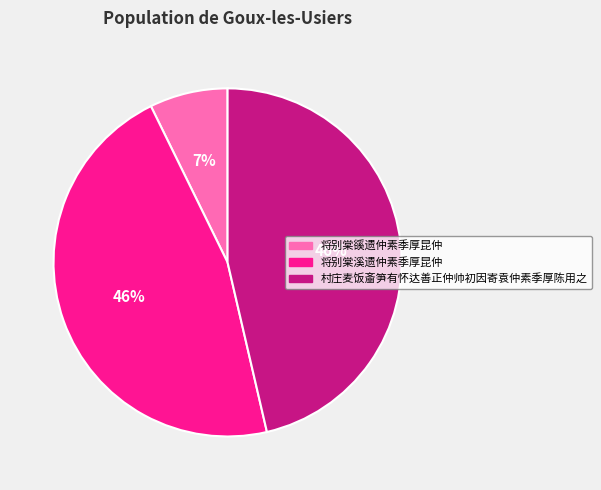

Which has a higher value, 村庄麦饭齑笋有怀达善正仲帅初因寄袁仲素季厚陈用之 or 将别棠豀遗仲素季厚昆仲?

村庄麦饭齑笋有怀达善正仲帅初因寄袁仲素季厚陈用之